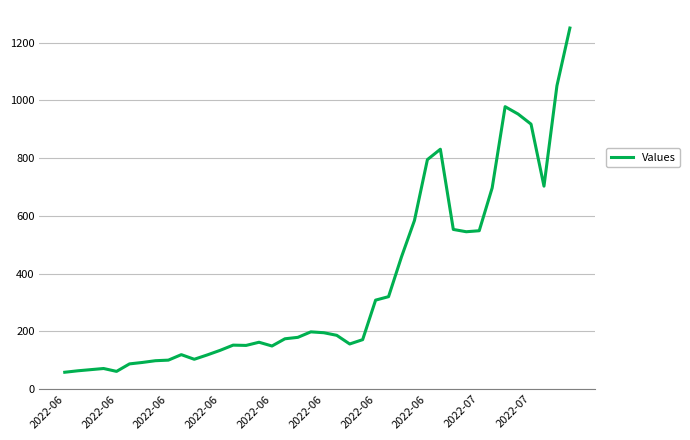

What is the maximum value shown in the chart?

1251.0